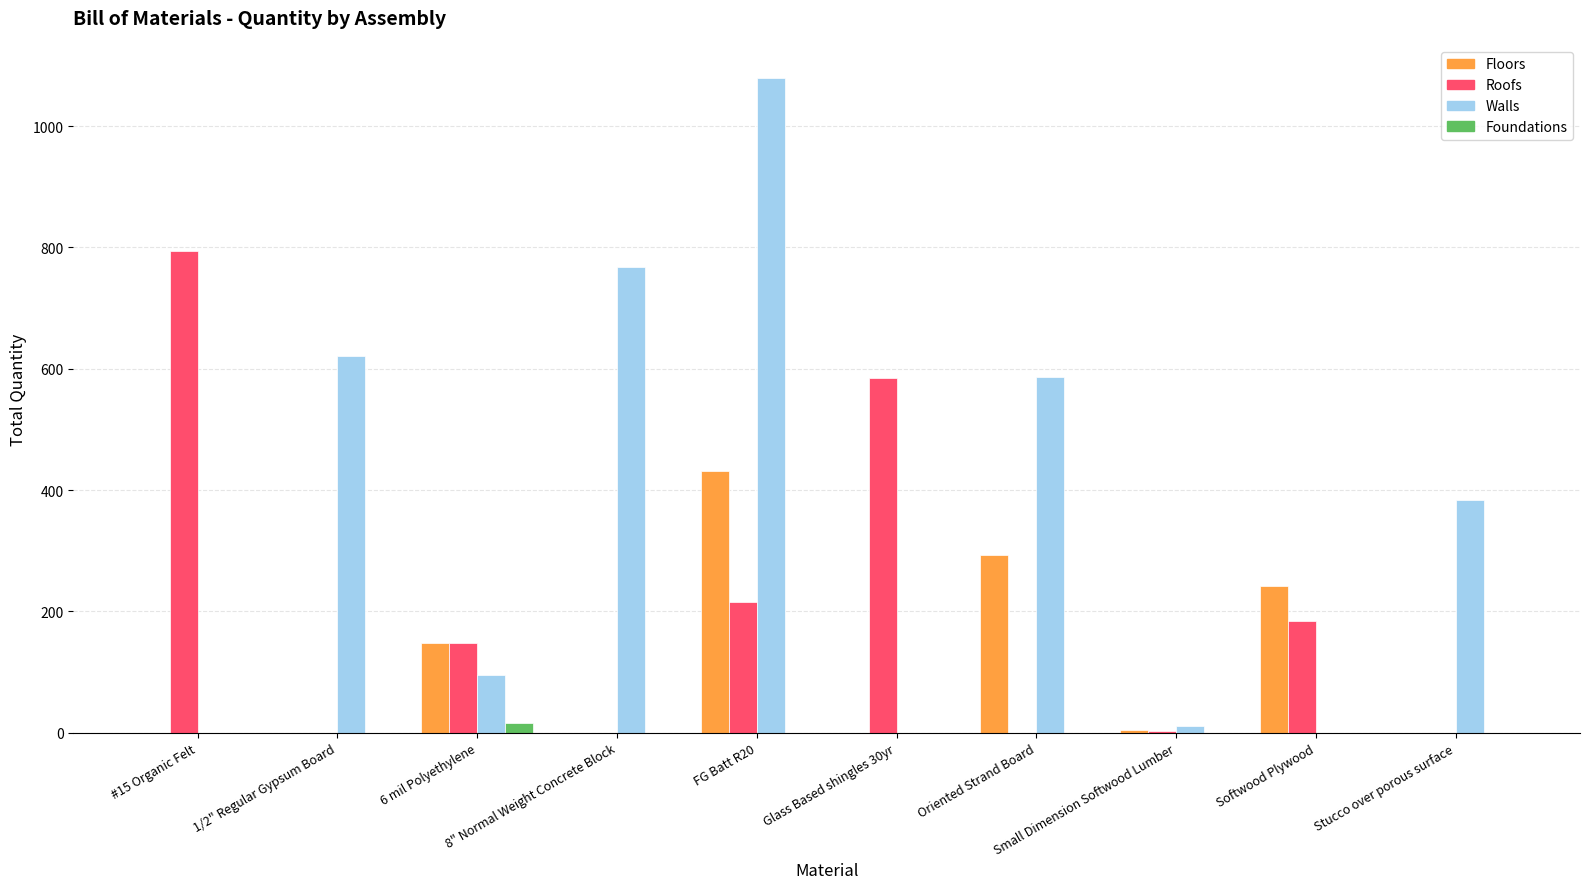

Where does the Walls series first go above 383?

1/2" Regular Gypsum Board